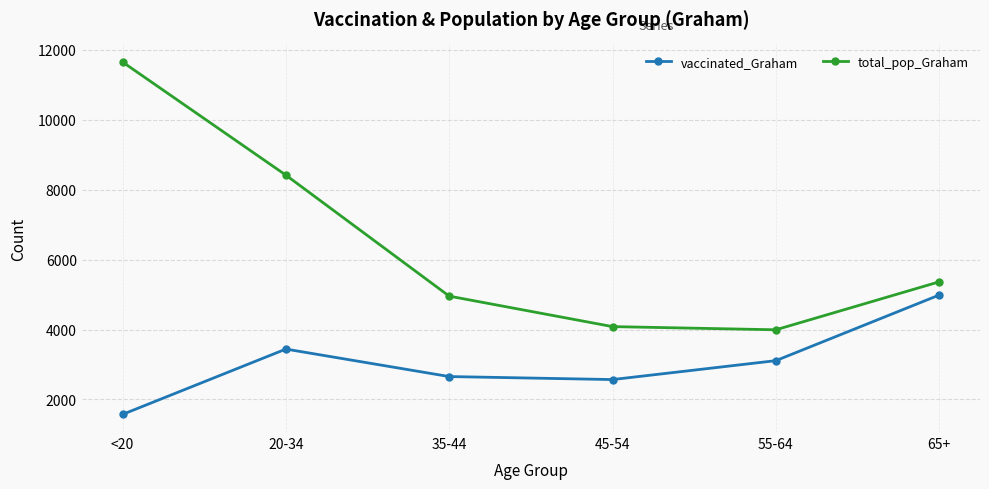

What position from the right is 20-34?

5